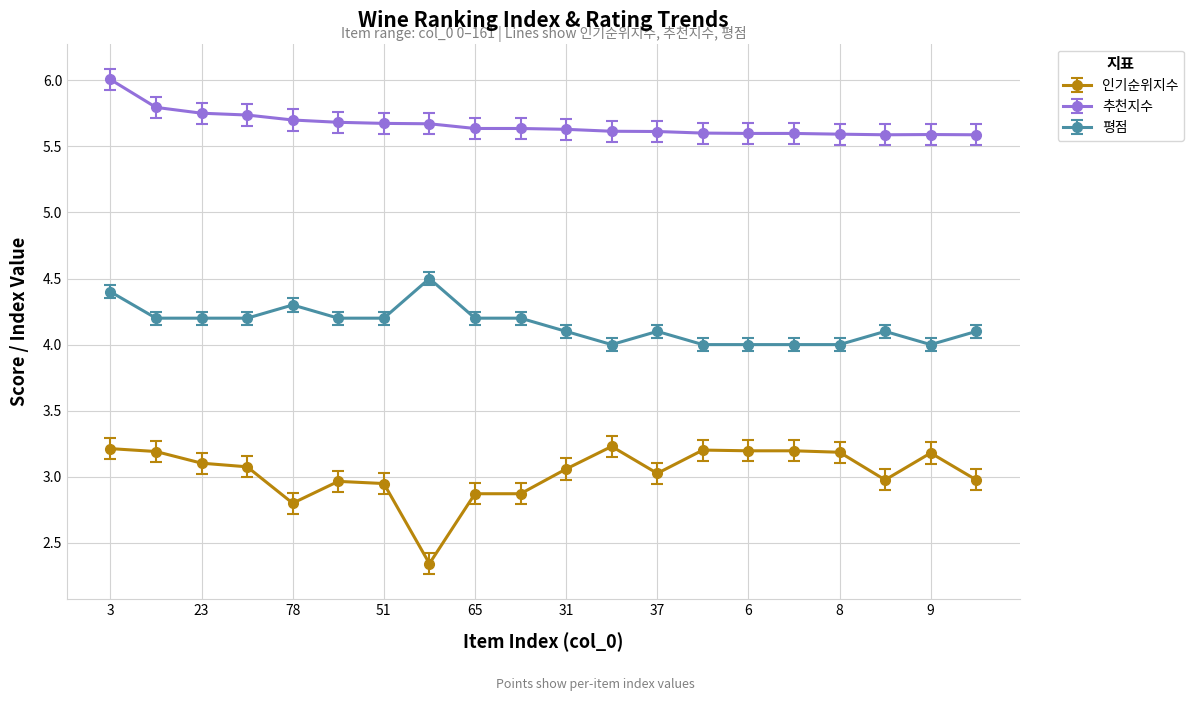

Which series has the widest spread of values?

인기순위지수